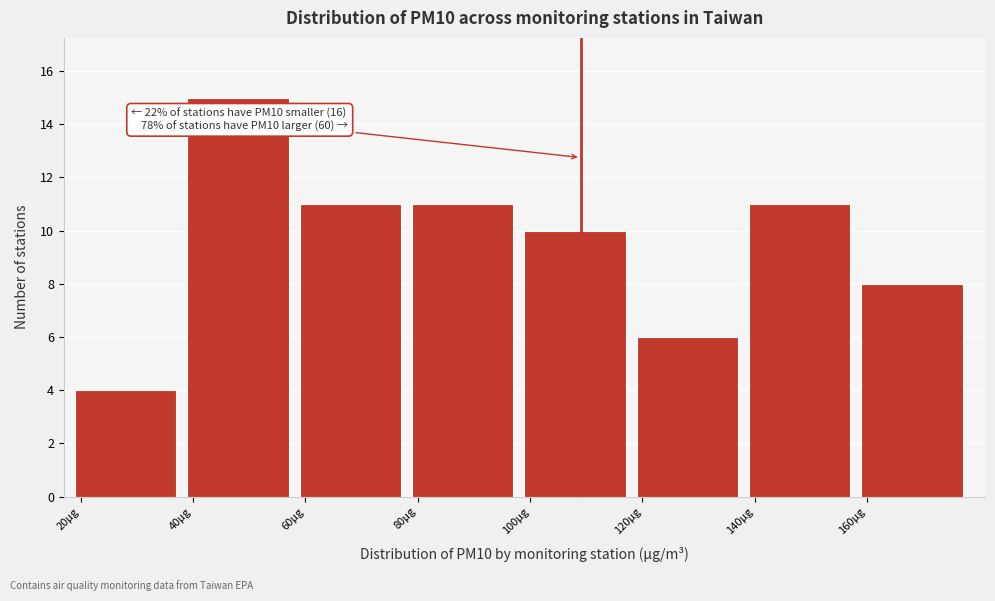

Over which range of the x-axis is the bar tallest?

40 to 60